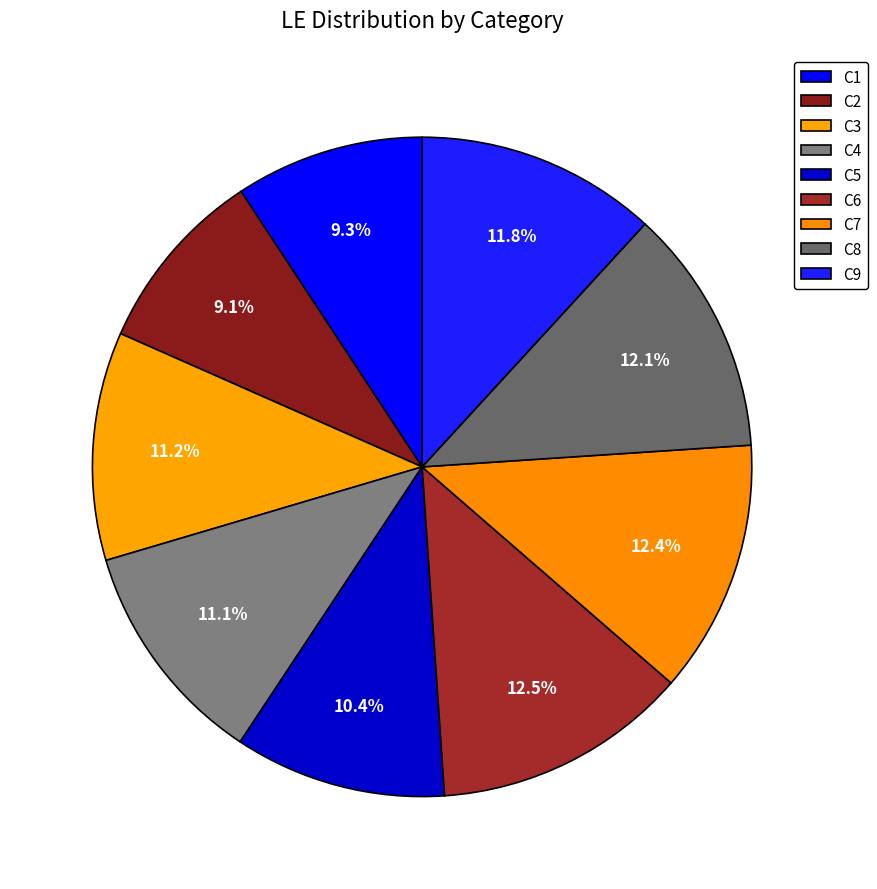

How many segments does this pie chart have?

9